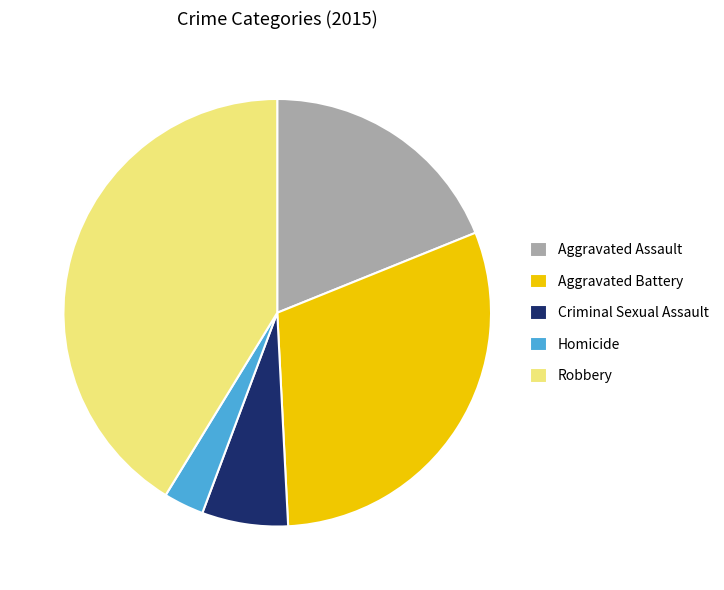

Is Homicide the majority of the pie?

No